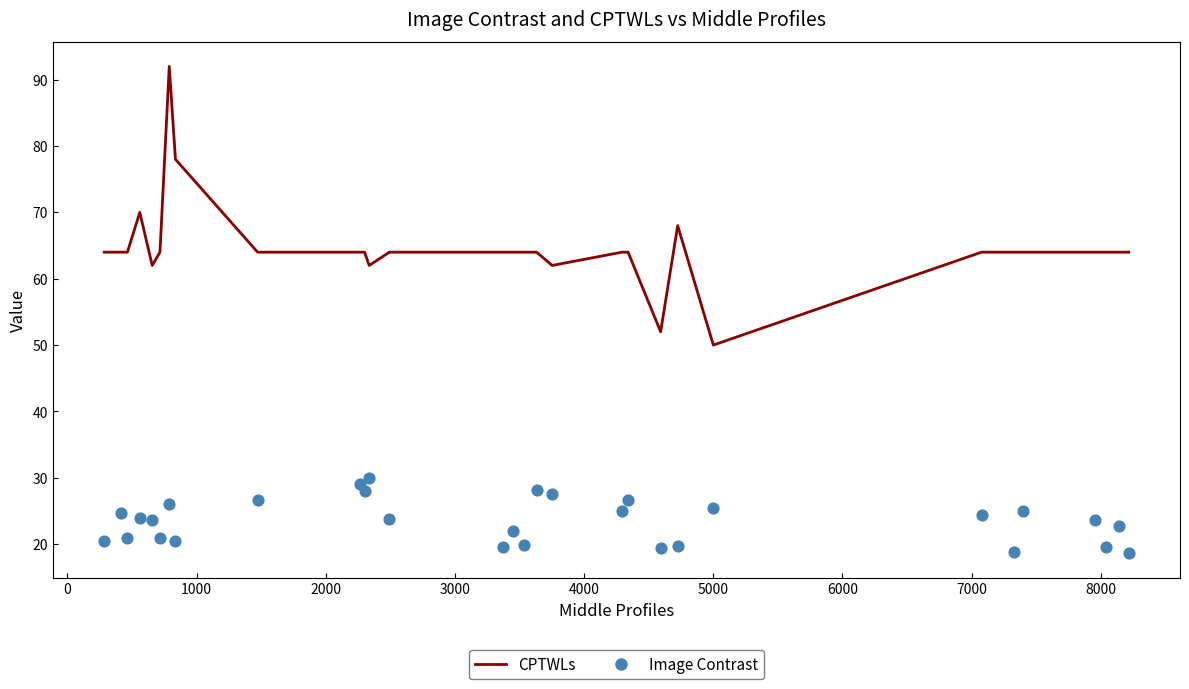

What is the total value across all series at 1000?

84.9